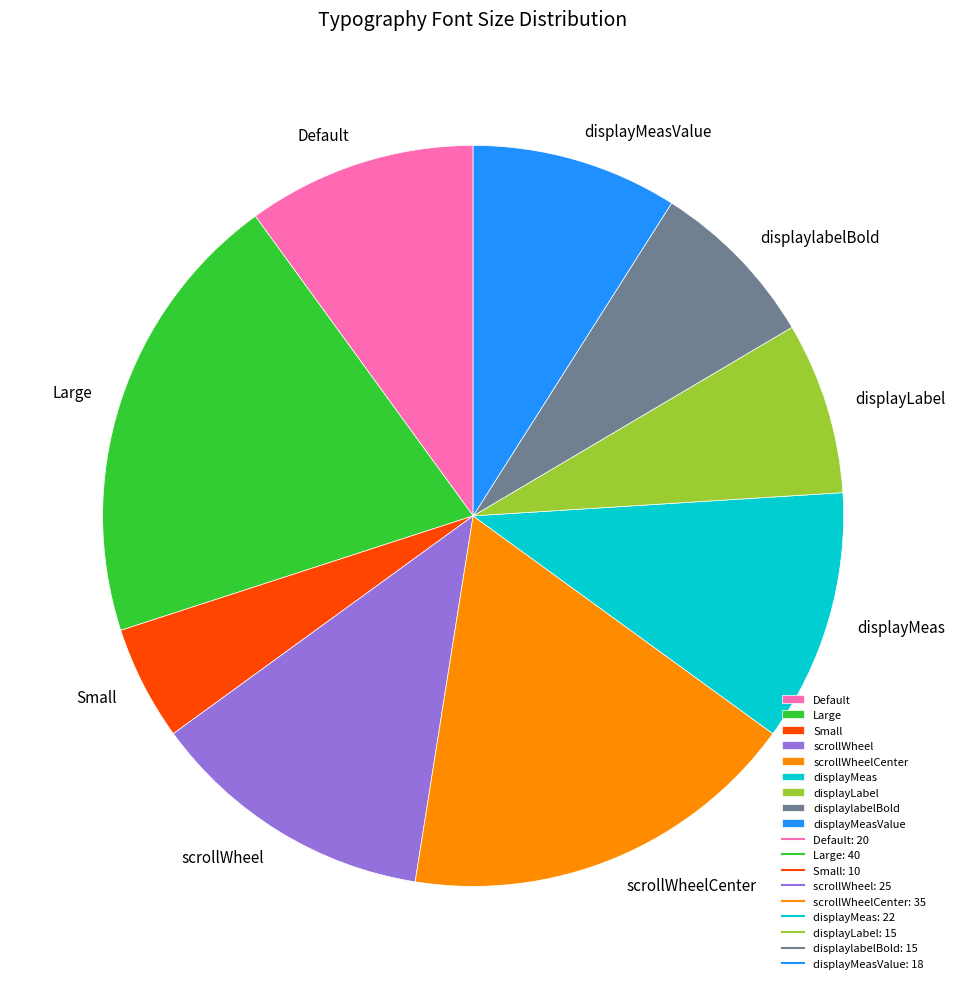

Which category has the biggest portion of the pie?

Large